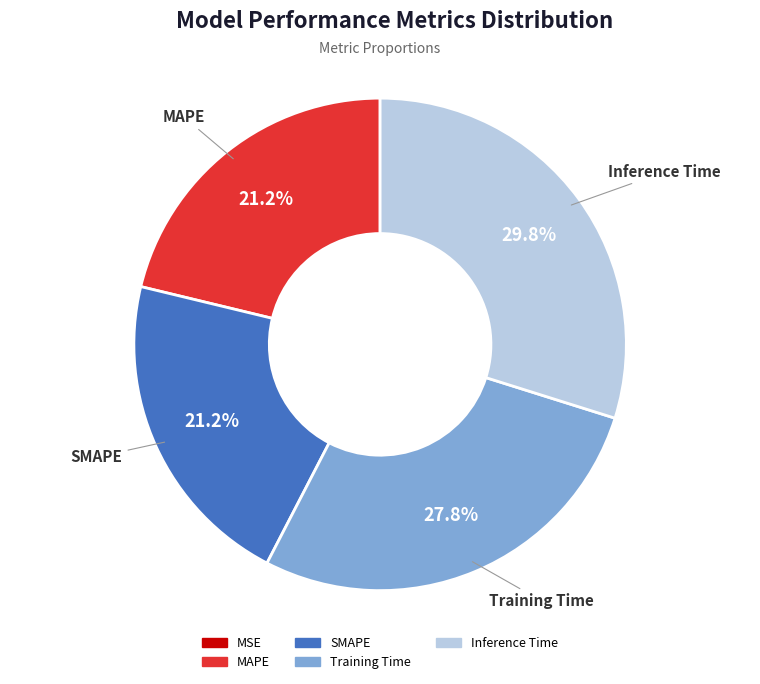

To the nearest percent, what percentage of the pie is SMAPE?

21%